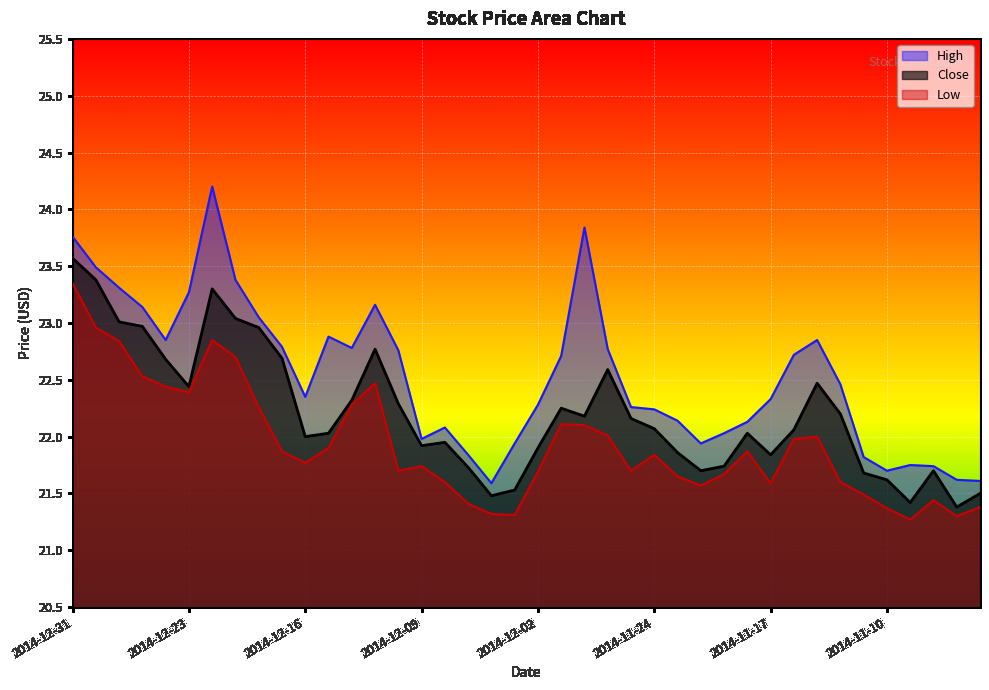

How many interior local peaks does the High series have?

7